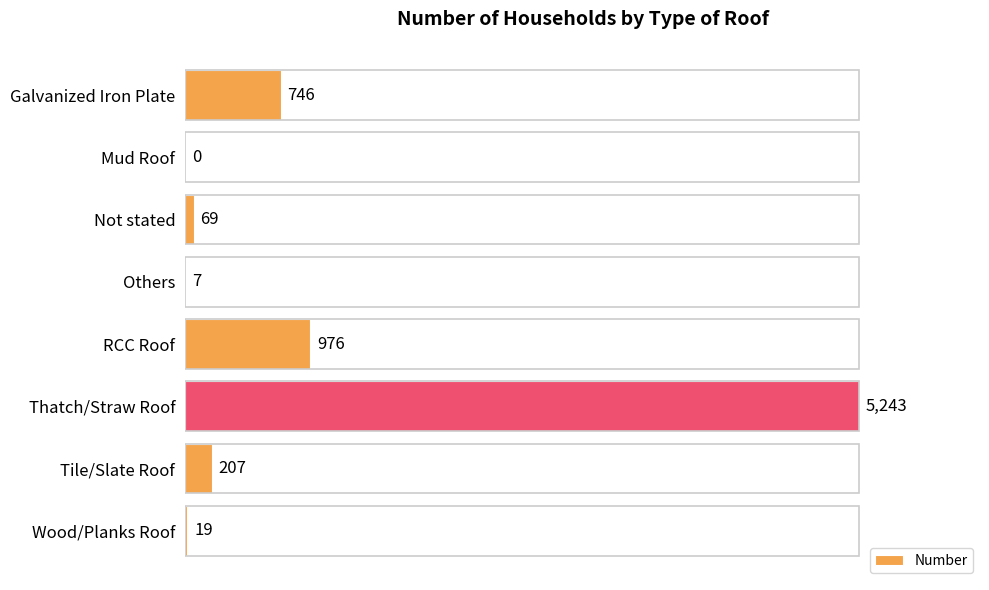

How many positive values are there?

7